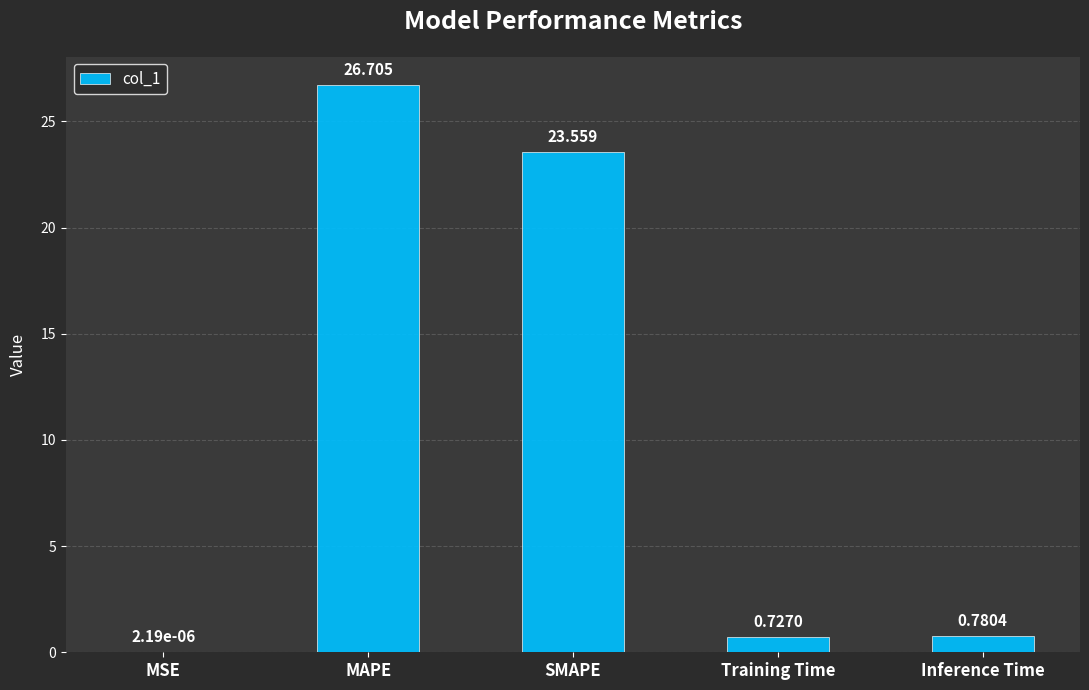

At which category does the chart reach its peak across all series?

MAPE